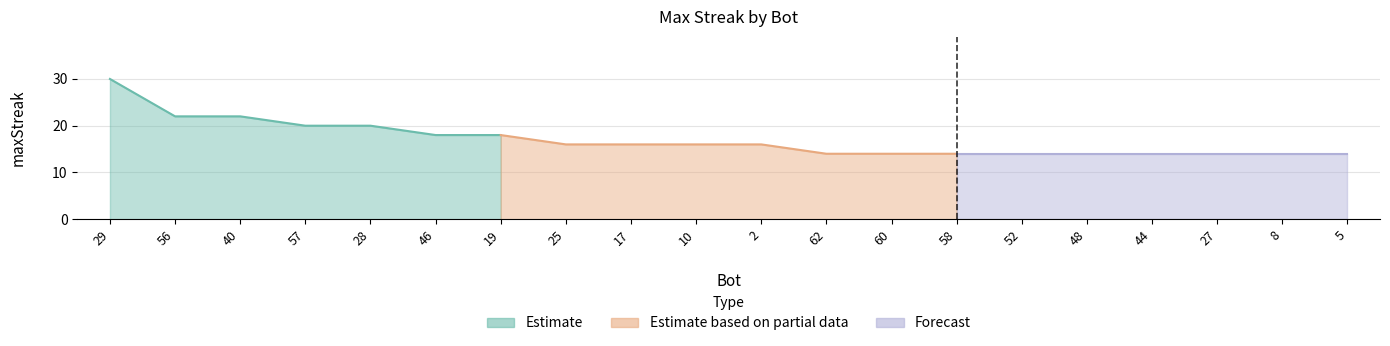

Reading left to right, what are all the values shown in this chart?

30	22	22	20	20	18	18	16	16	16	16	14	14	14	14	14	14	14	14	14